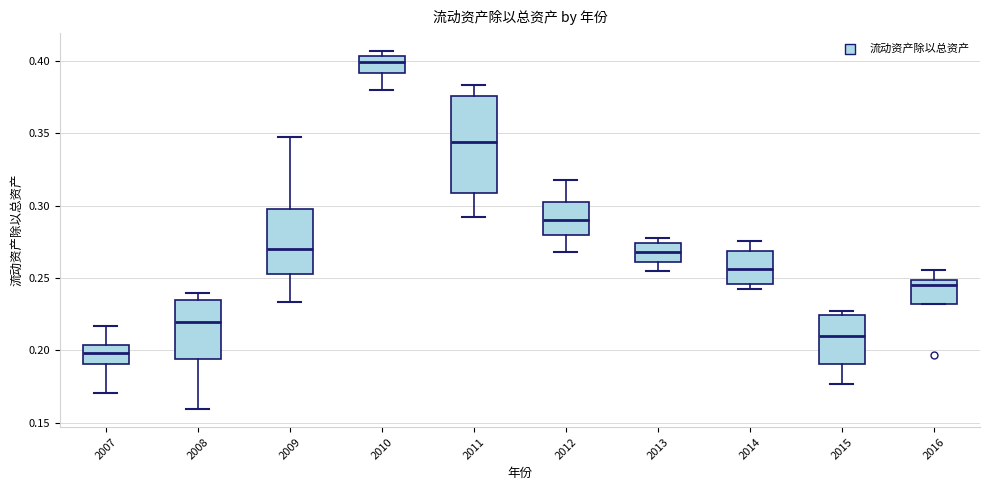

Where is the upper edge of the box at x = 2008 on the y-axis? The values are not printed on the chart, so give them approximately, as read against the axis.

0.235